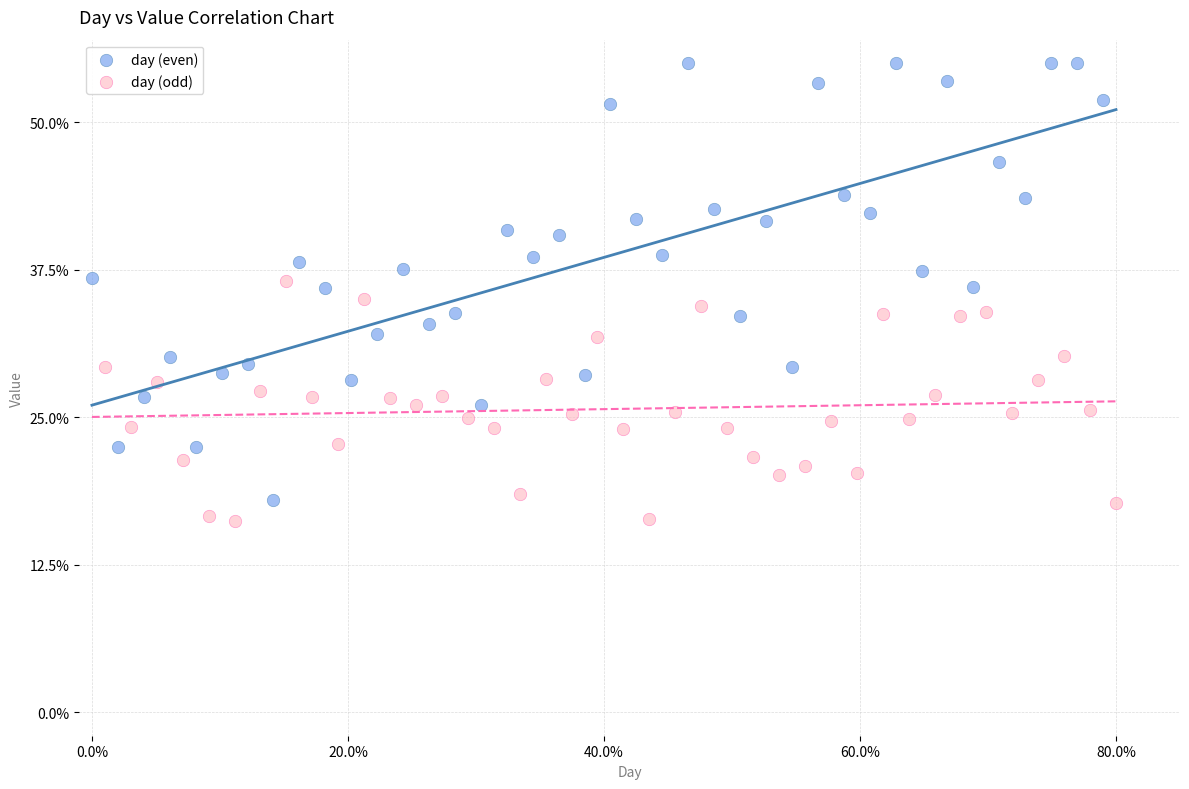

Which series contains the highest Y value?

day (even)